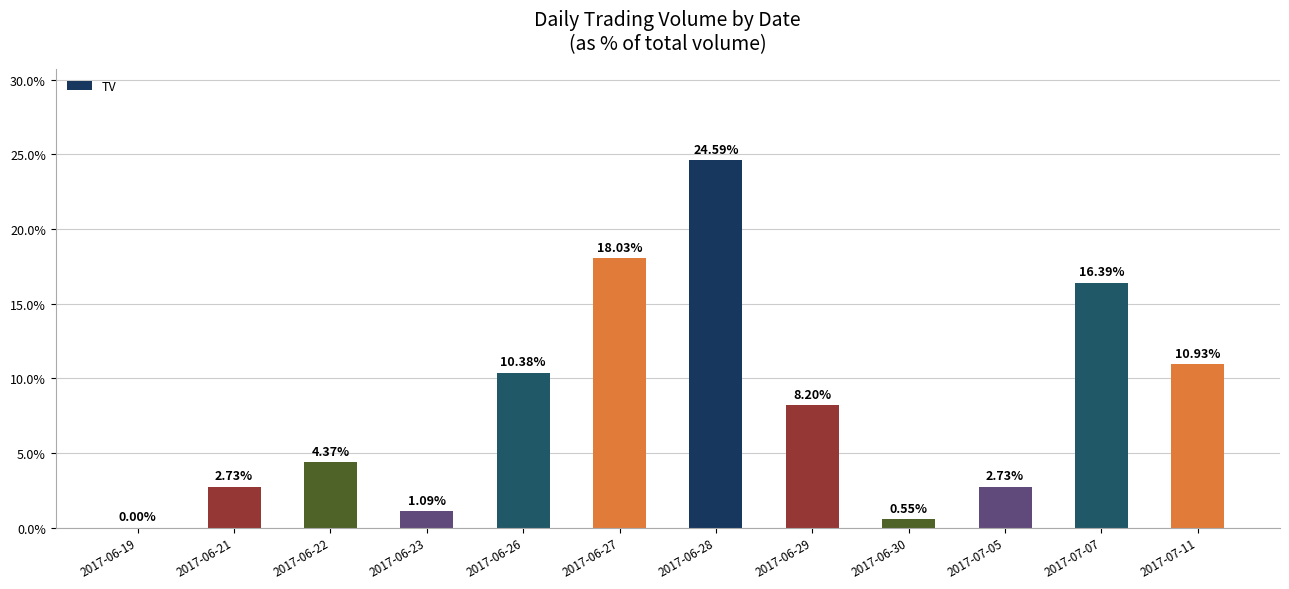

Are the bars horizontal?

No